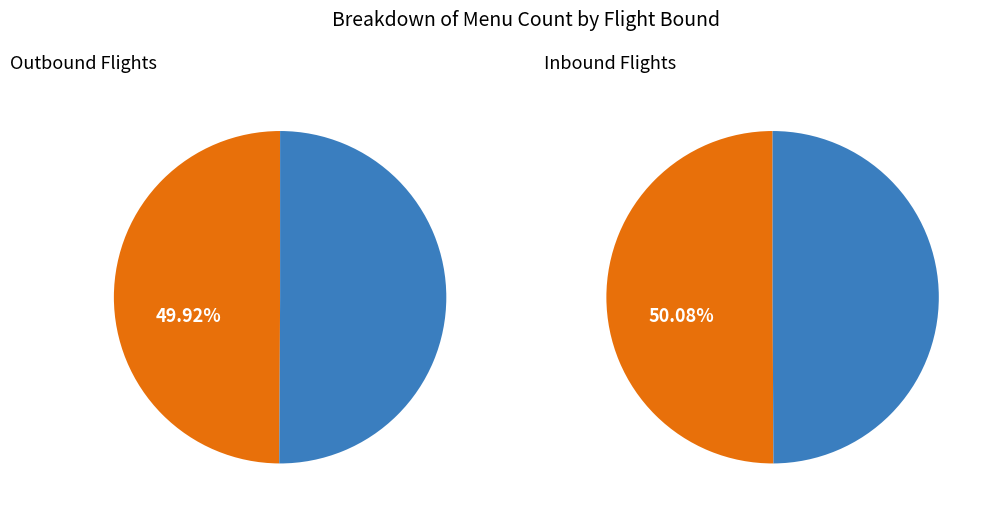

Is it true that 18 is 1% of the pie?

False